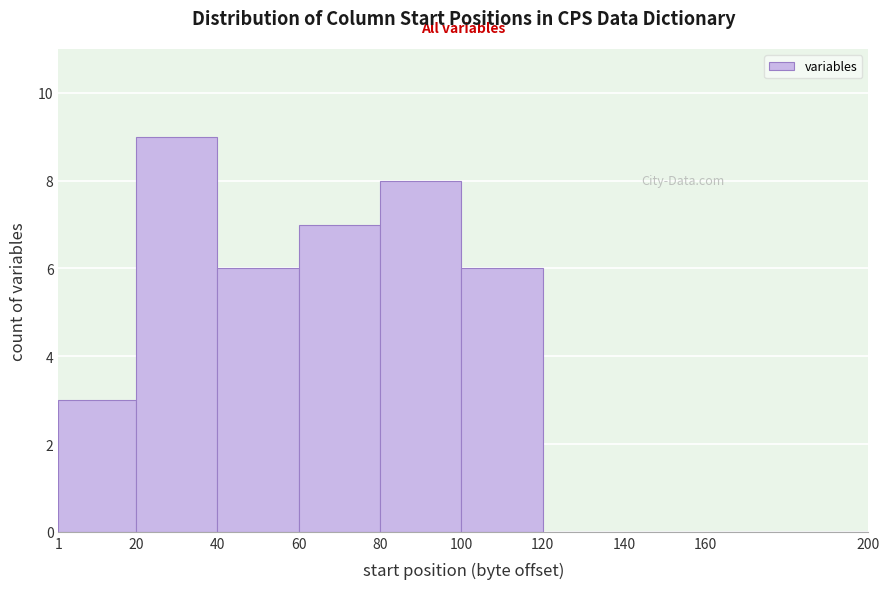

Reading left to right, transcribe this chart: for each bar, give the range it covers on the x-axis and its height. The values are not printed on the chart, so give them approximately, as read against the axis.

1 to 20: 3
20 to 40: 9
40 to 60: 6
60 to 80: 7
80 to 100: 8
100 to 120: 6
120 to 140: 0
140 to 160: 0
160 to 200: 0